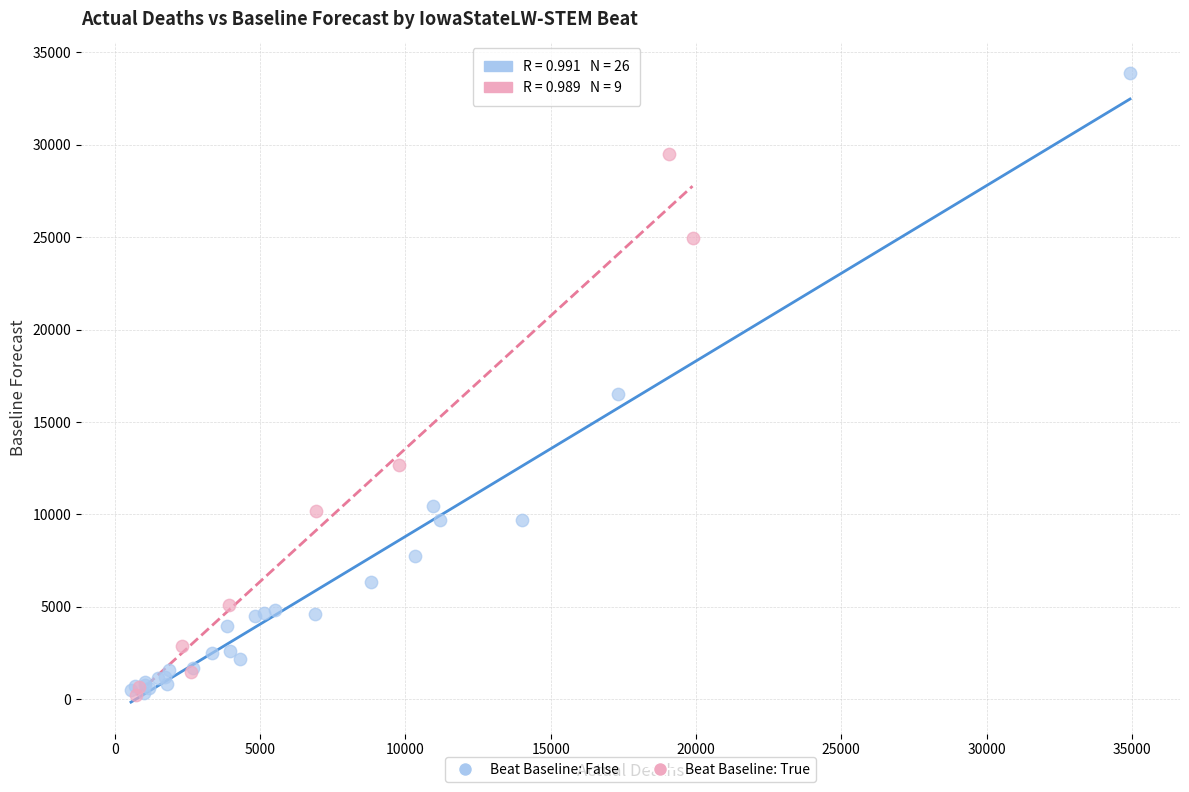

Which series contains the highest Y value?

Beat Baseline: False